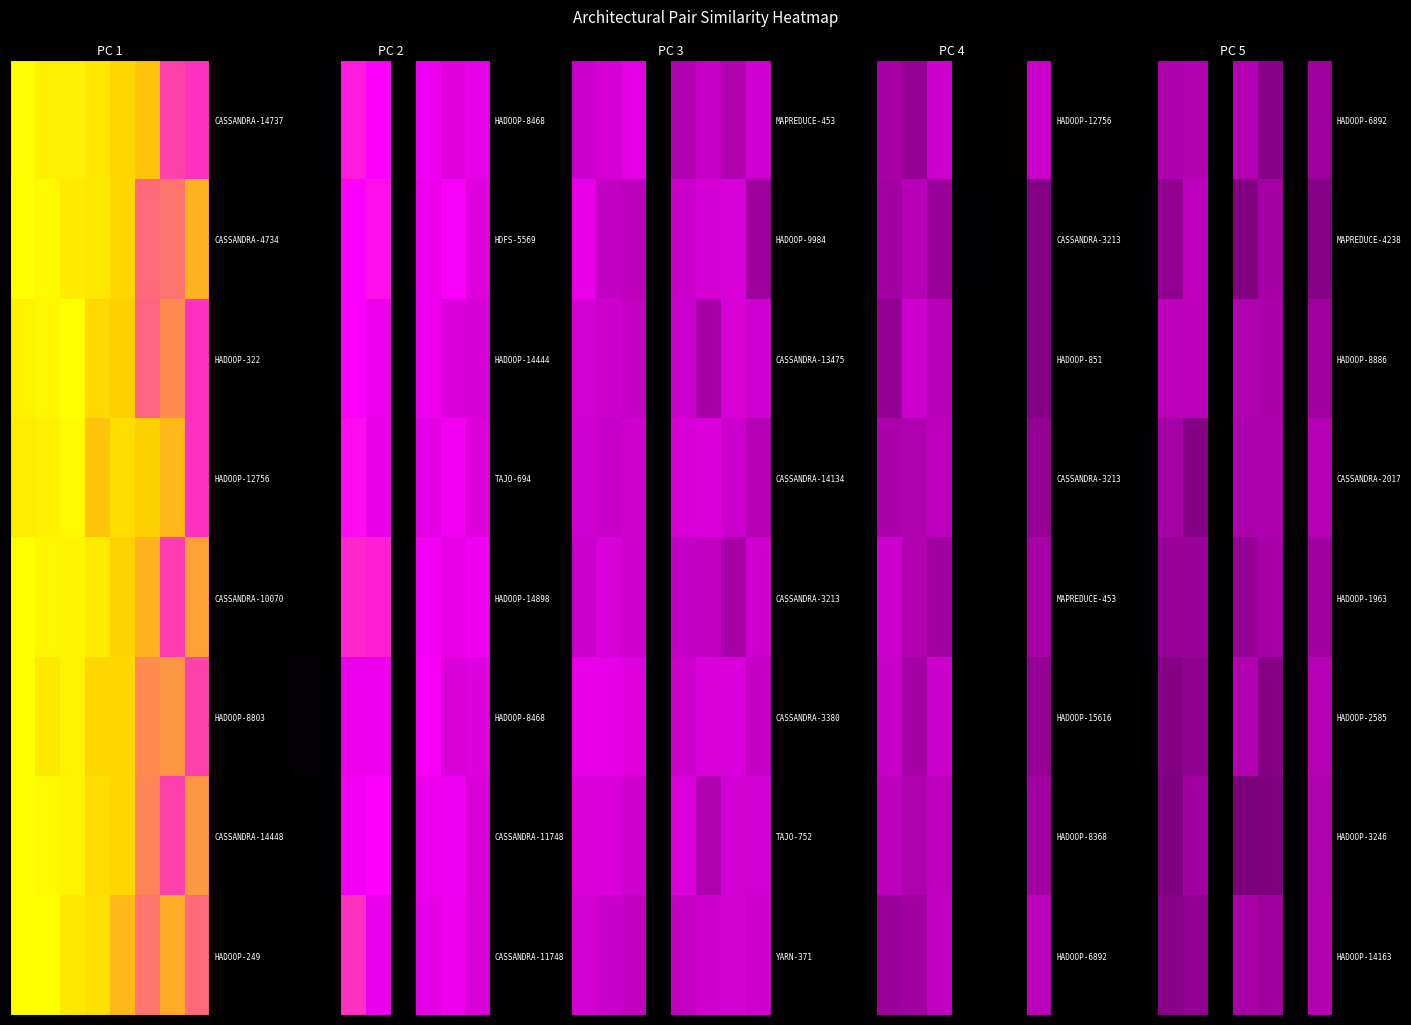

How many categories are shown in the chart?

8